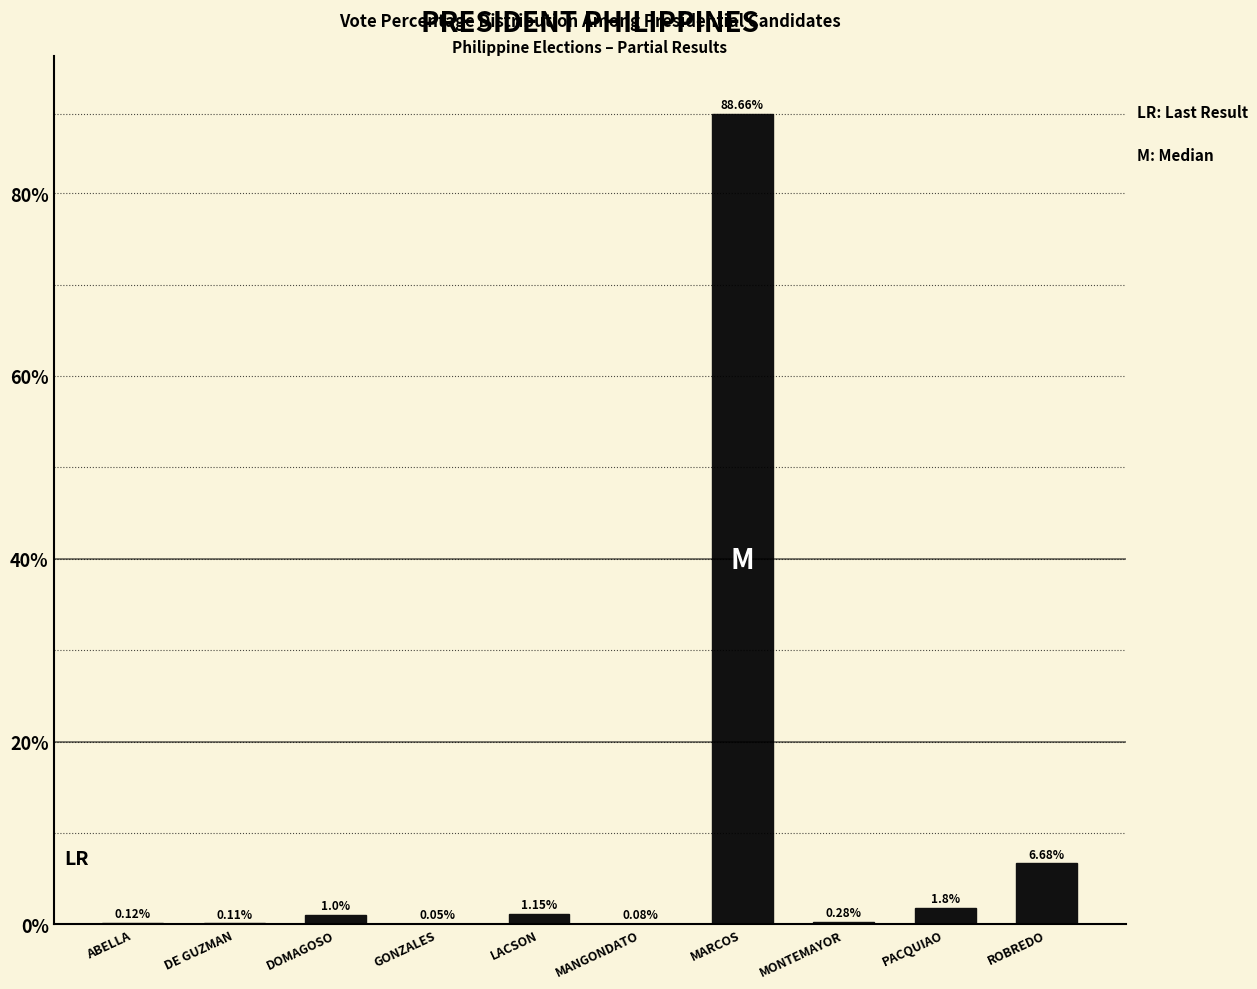

Where is the data nearest to the value 44?

ROBREDO